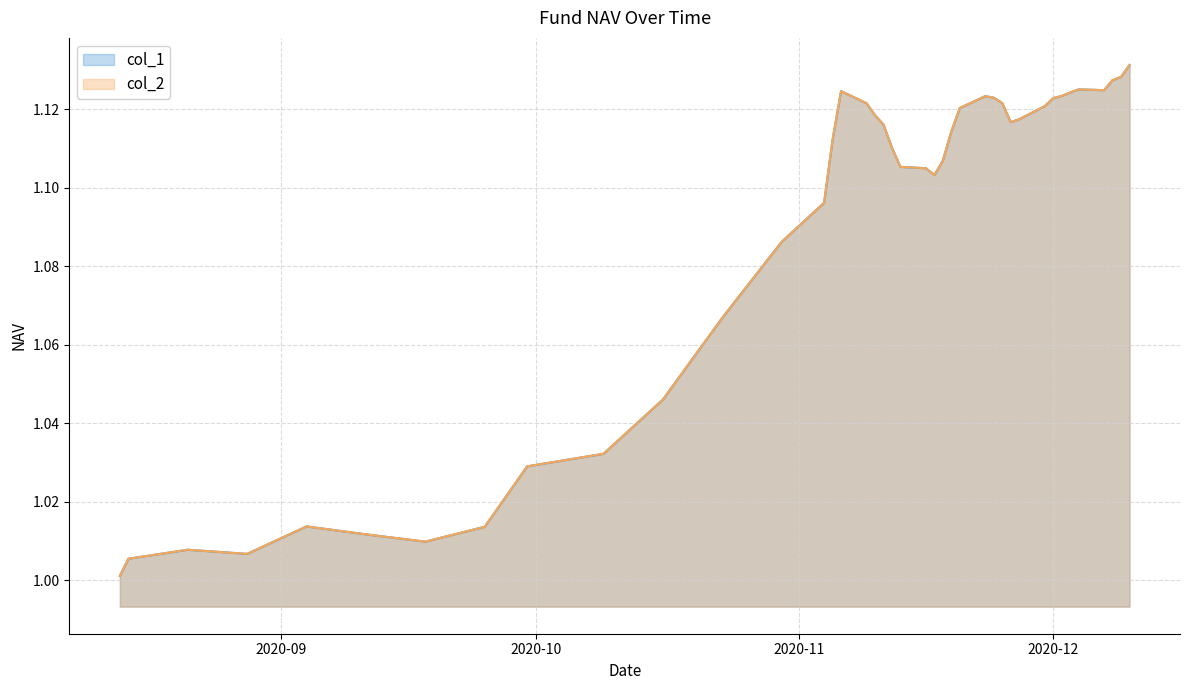

Does the chart display data point markers on the line(s)?

No